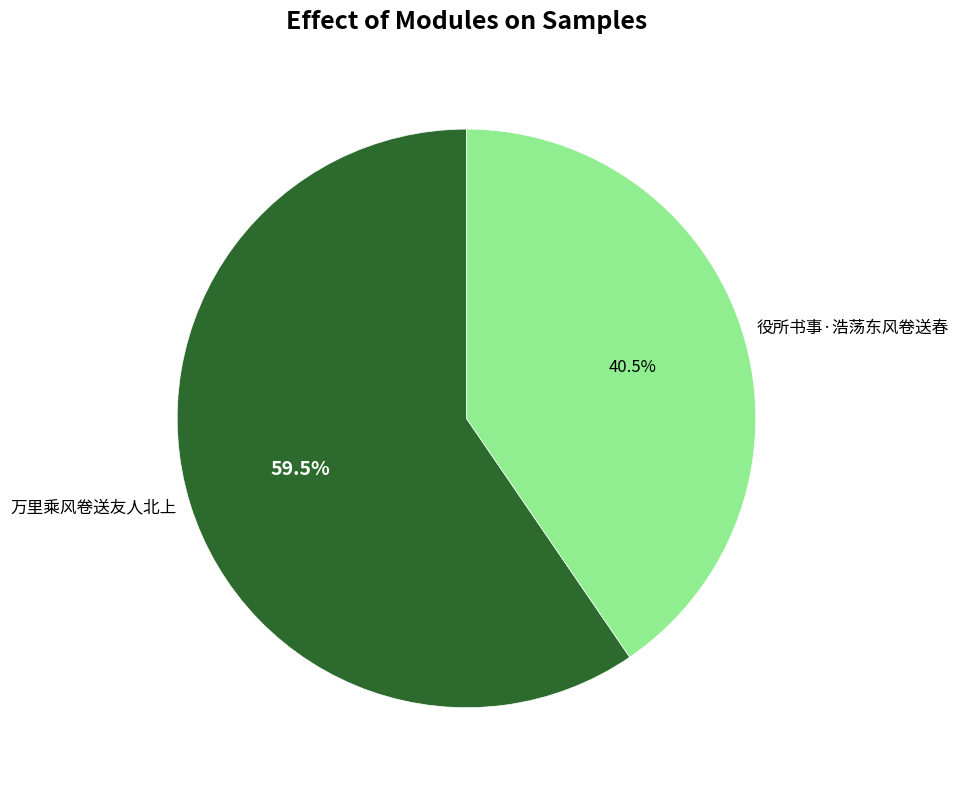

Approximately how many times larger is the value at 役所书事·浩荡东风卷送春 compared to 万里乘风卷送友人北上?

0.7